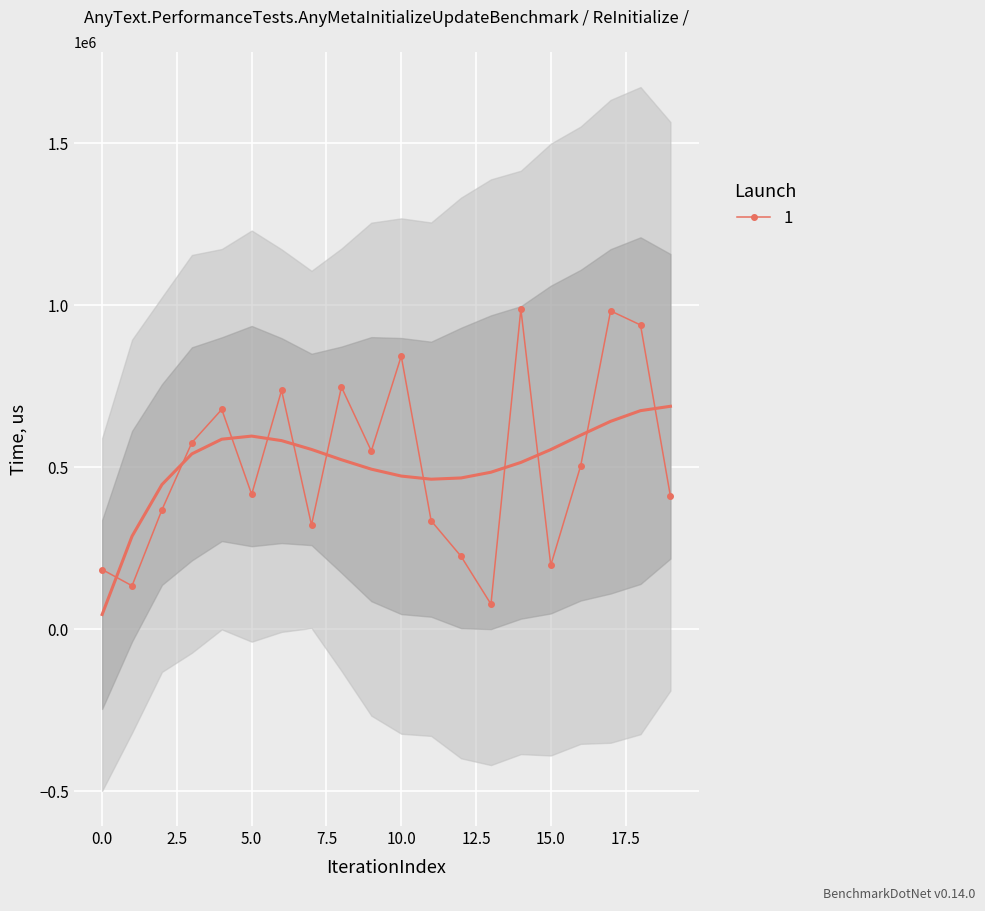

What is the value of the 15th point from the left?

987988